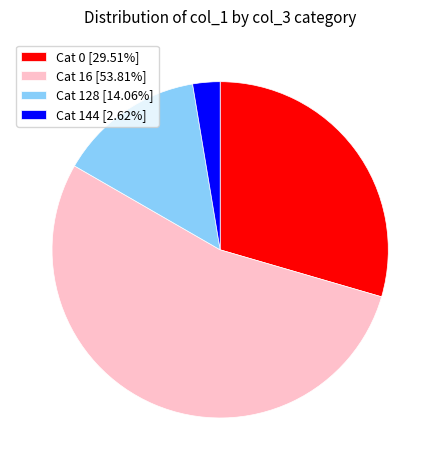

Is there a majority slice in this chart?

Yes